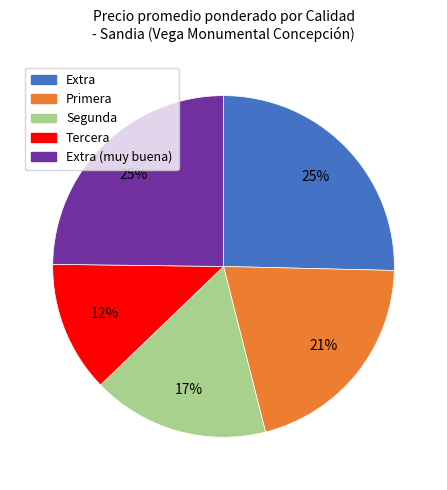

To the nearest percent, what is the average slice percentage?

20%